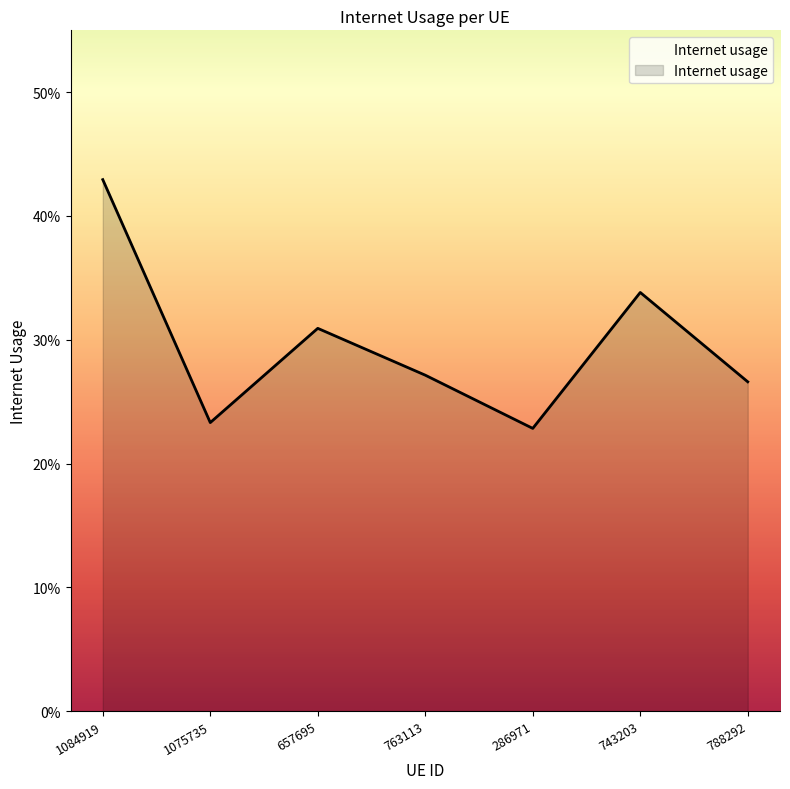

What position from the right is 763113?

4